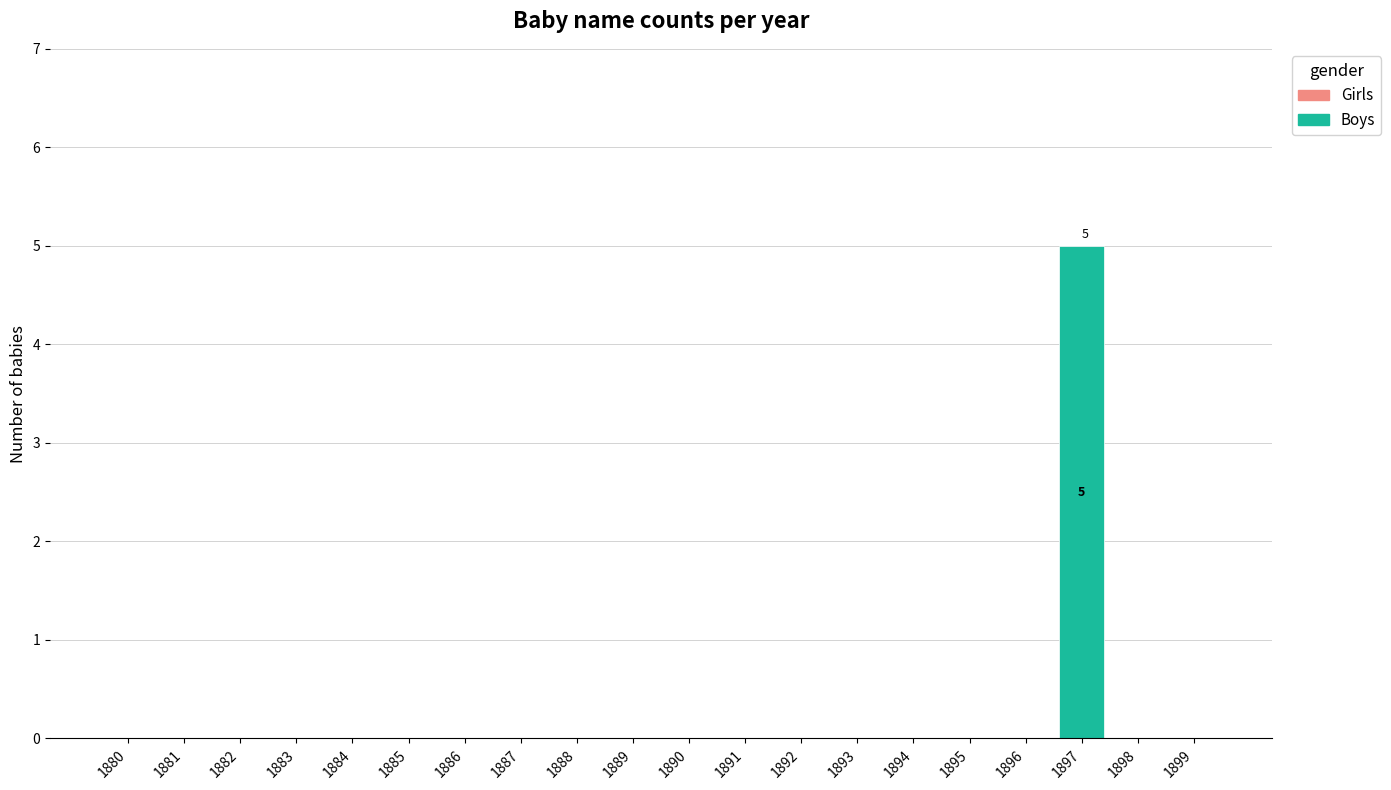

True or false: the data shows 0 at 1894.

True